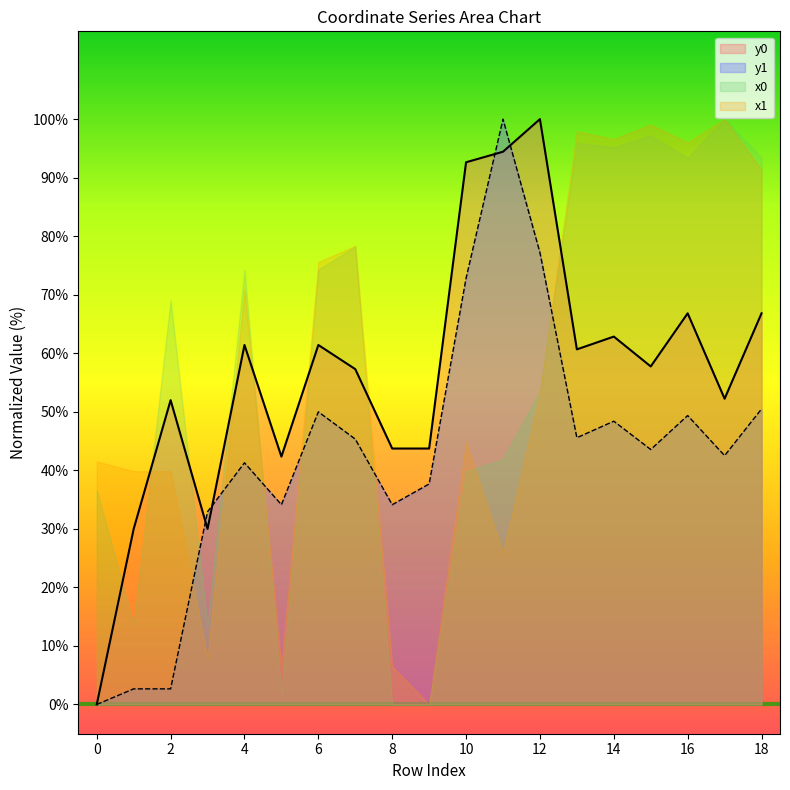

Which series ends up on top after the final intersection of y0 and x1?

x1